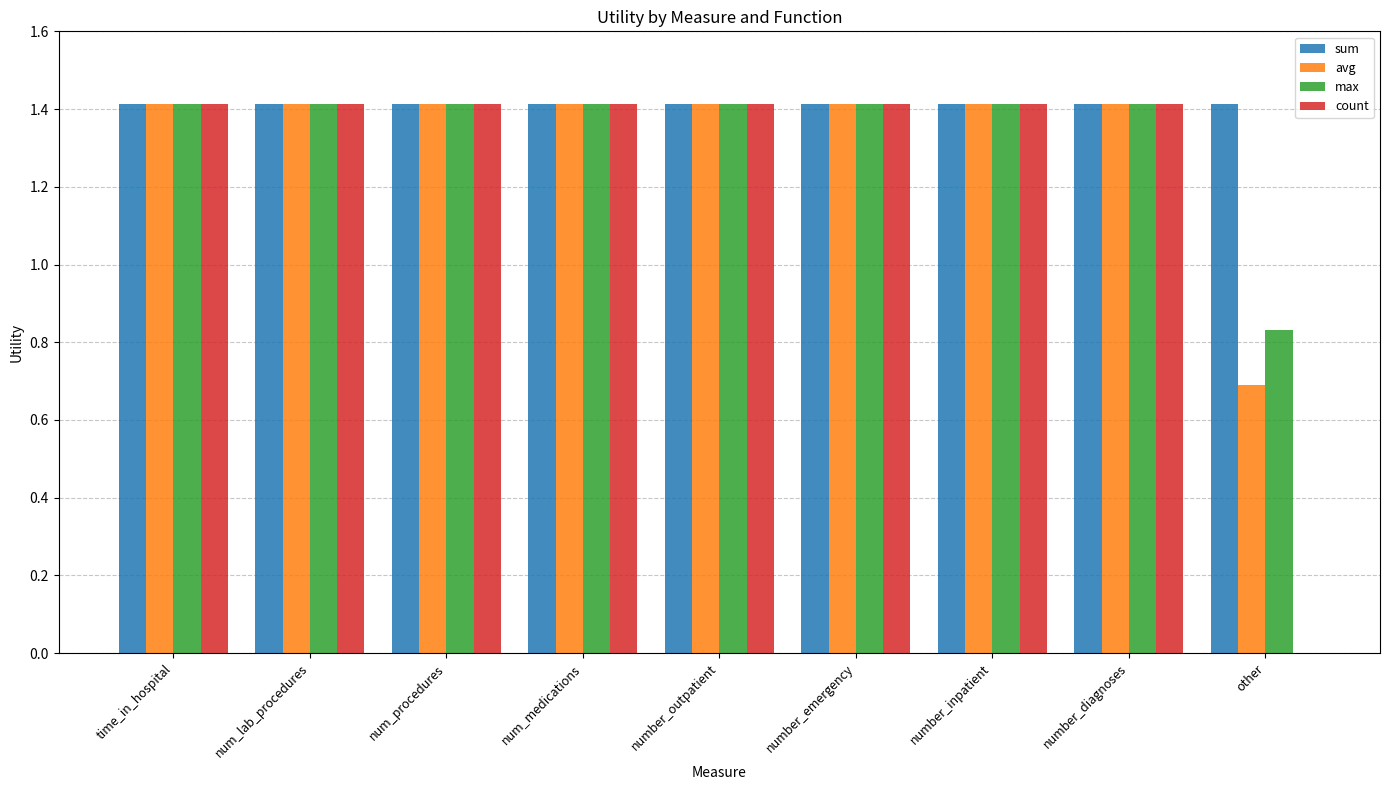

What value does the avg series have at number_diagnoses?

1.4